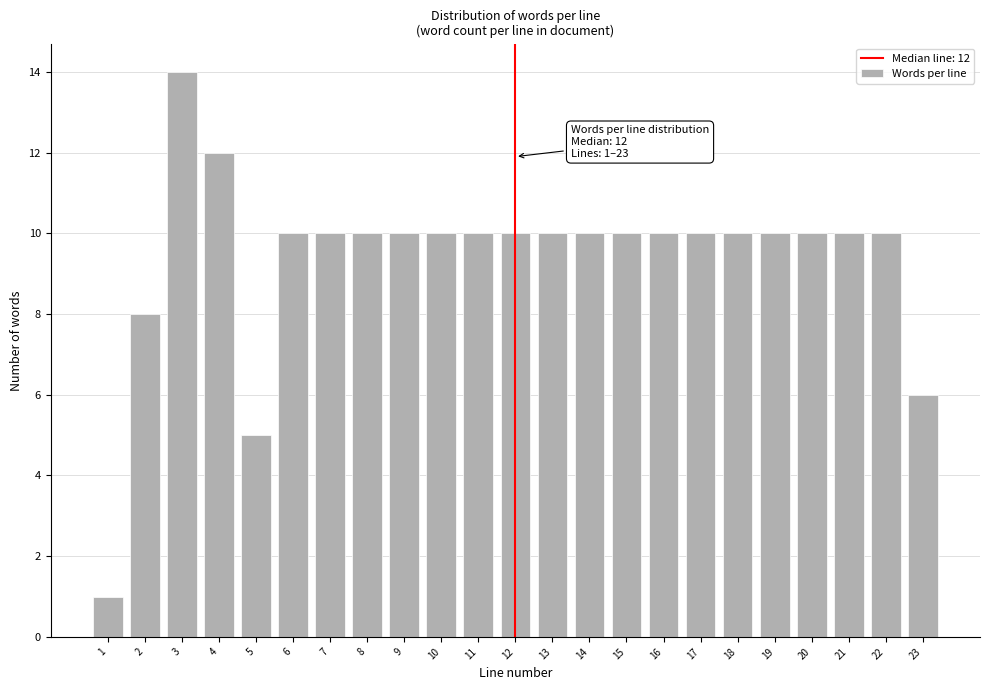

Reading right to left, extract all data points from this chart.

6	10	10	10	10	10	10	10	10	10	10	10	10	10	10	10	10	10	5	12	14	8	1